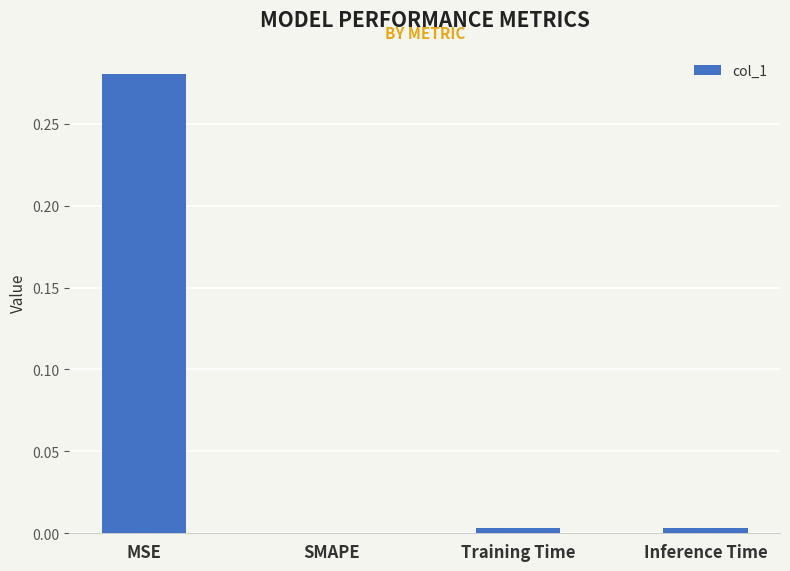

Which has a higher value, MSE or Training Time?

MSE